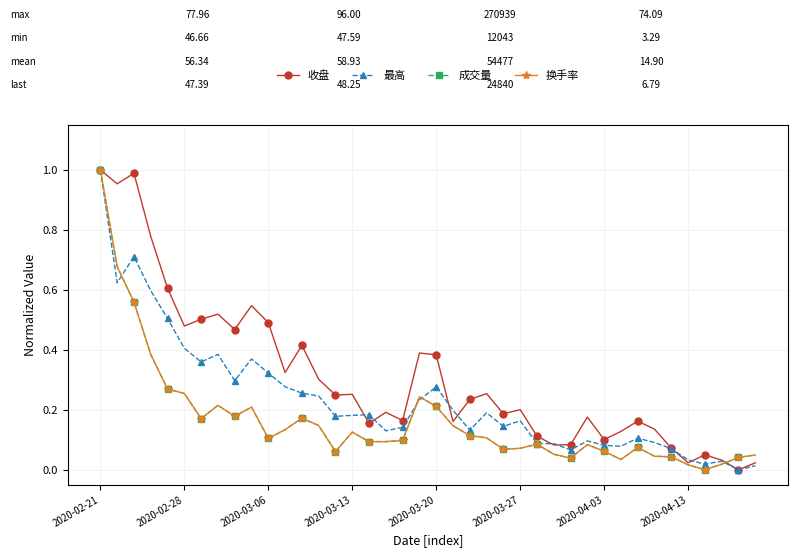

Which series has the largest total across all categories?

收盘